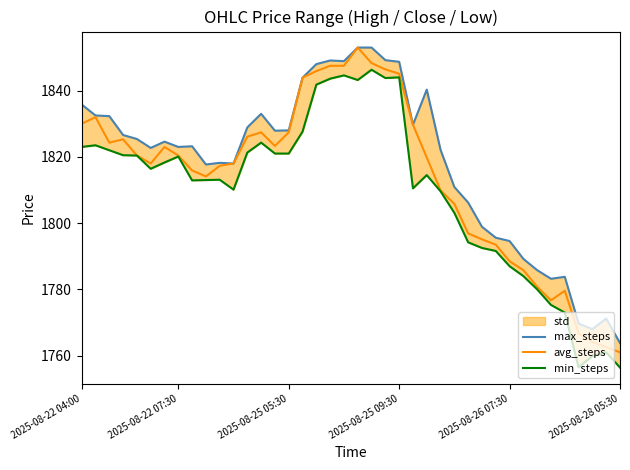

Is it true that avg_steps equals 1788.5 at 2025-08-26 07:30?

True